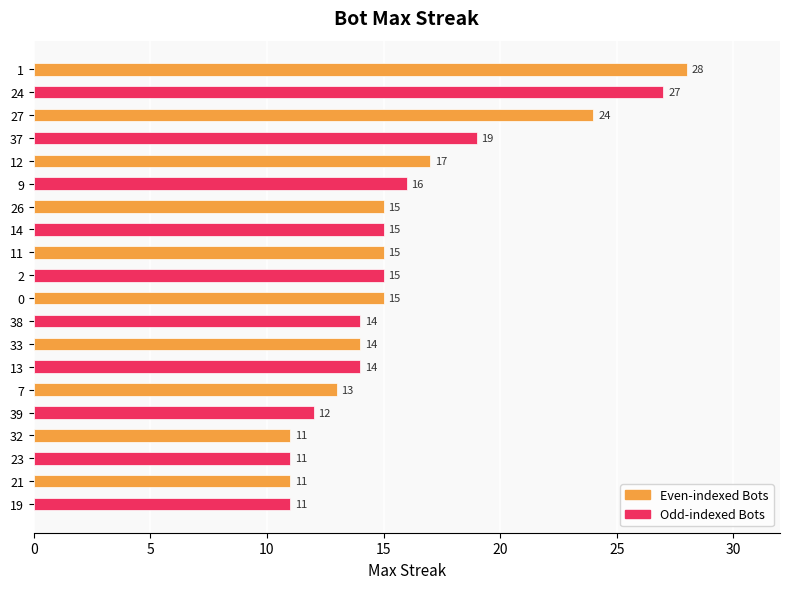

Does the chart contain any negative values?

No